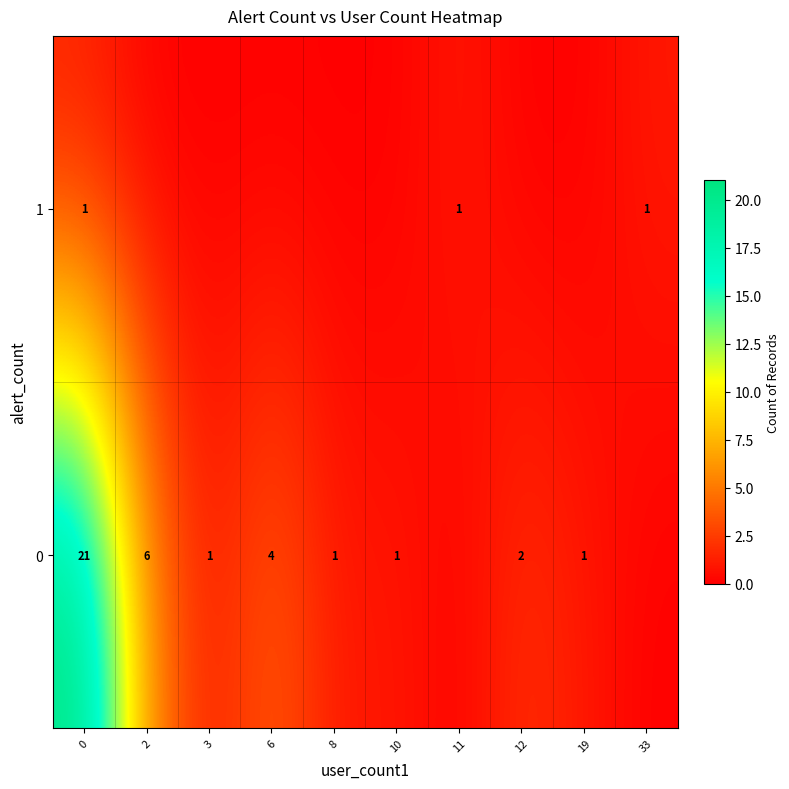

How many categories are shown in the chart?

10